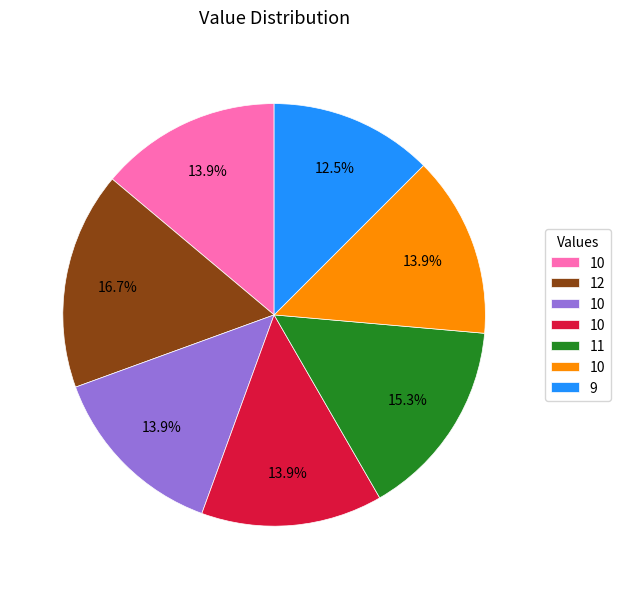

Does any single category account for the majority?

No